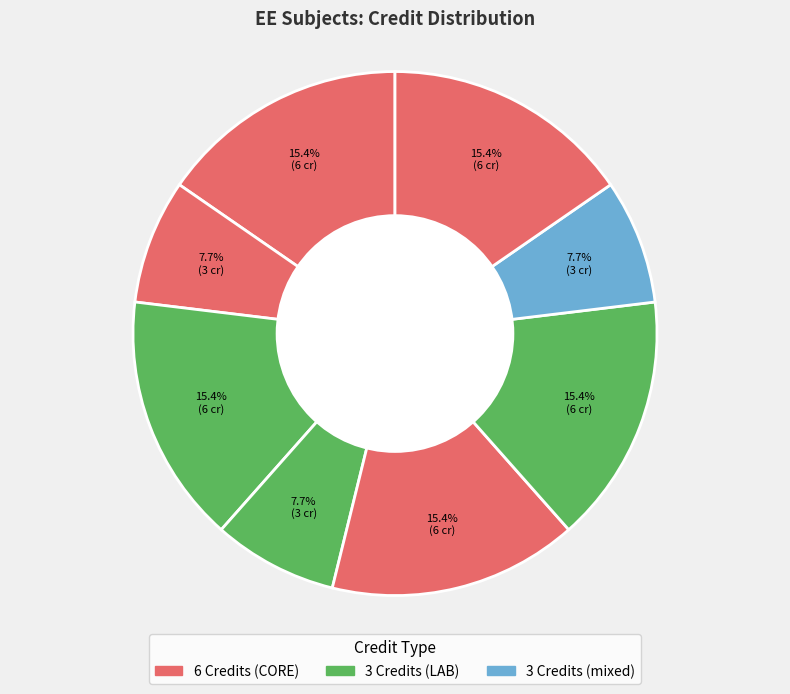

How many segments does this pie chart have?

8